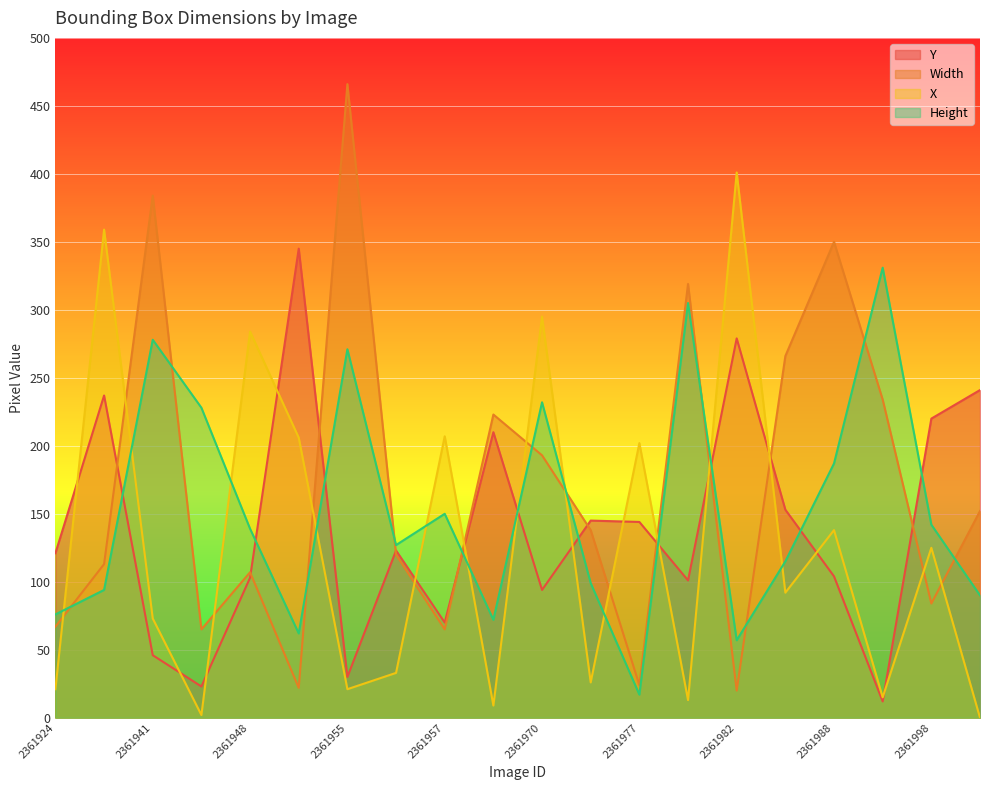

Reading right to left, what are all the values shown in this chart?

Y: 2362007=241	2361998=220	2361997=12	2361988=104	2361986=153	2361982=279	2361978=101	2361977=144	2361974=145	2361970=94	2361959=210	2361957=70	2361956=123	2361955=30	2361953=345	2361948=103	2361946=23	2361941=46	2361932=237	2361924=121
Width: 2362007=152	2361998=84	2361997=234	2361988=350	2361986=266	2361982=20	2361978=319	2361977=24	2361974=138	2361970=193	2361959=223	2361957=65	2361956=120	2361955=466	2361953=22	2361948=107	2361946=65	2361941=384	2361932=113	2361924=67
X: 2362007=0	2361998=125	2361997=15	2361988=138	2361986=92	2361982=401	2361978=13	2361977=202	2361974=26	2361970=295	2361959=9	2361957=207	2361956=33	2361955=21	2361953=206	2361948=284	2361946=2	2361941=73	2361932=359	2361924=21
Height: 2362007=90	2361998=142	2361997=331	2361988=187	2361986=115	2361982=57	2361978=305	2361977=17	2361974=99	2361970=232	2361959=72	2361957=150	2361956=127	2361955=271	2361953=62	2361948=139	2361946=228	2361941=278	2361932=94	2361924=76